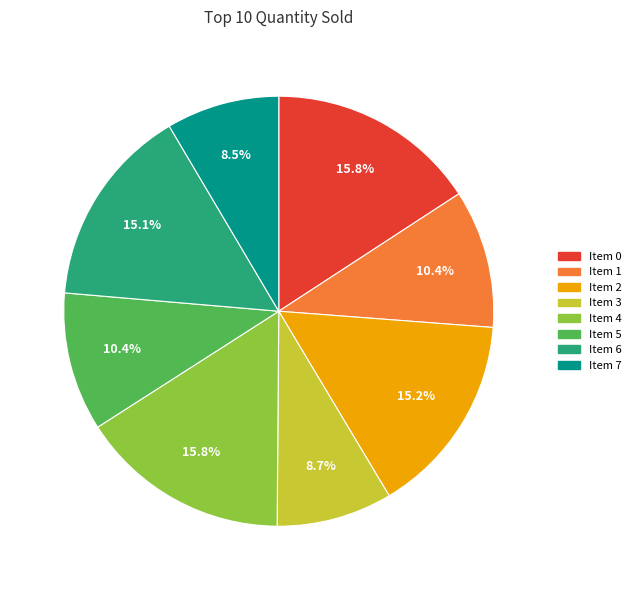

Does any single category account for the majority?

No